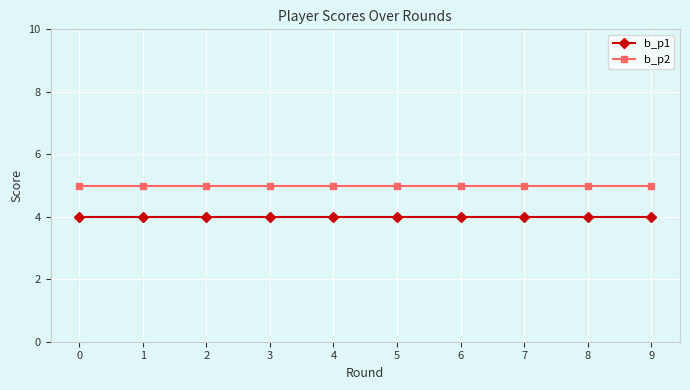

List the series in order of their peak value, highest first.

b_p2, b_p1